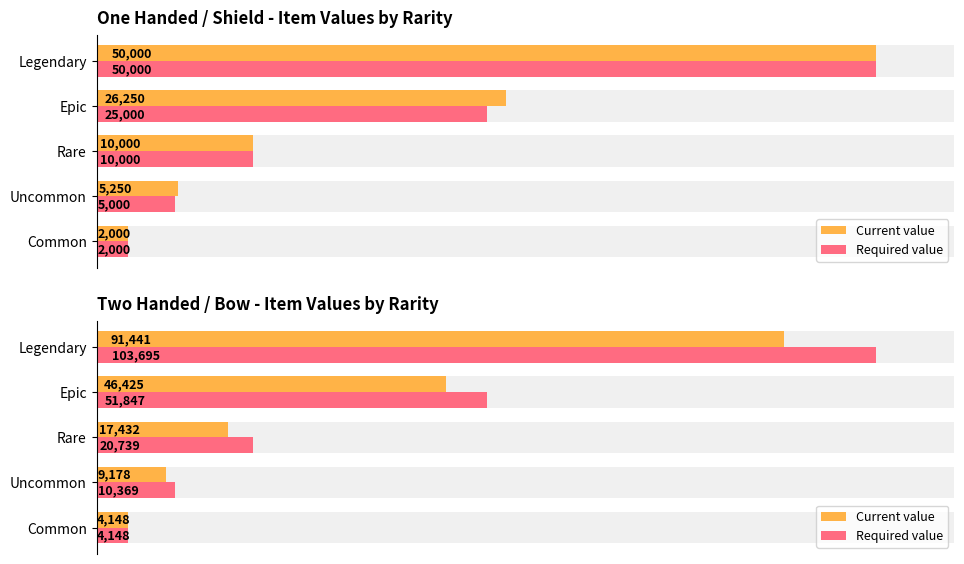

Rank the series at Uncommon from highest to lowest value.

Required value, Current value